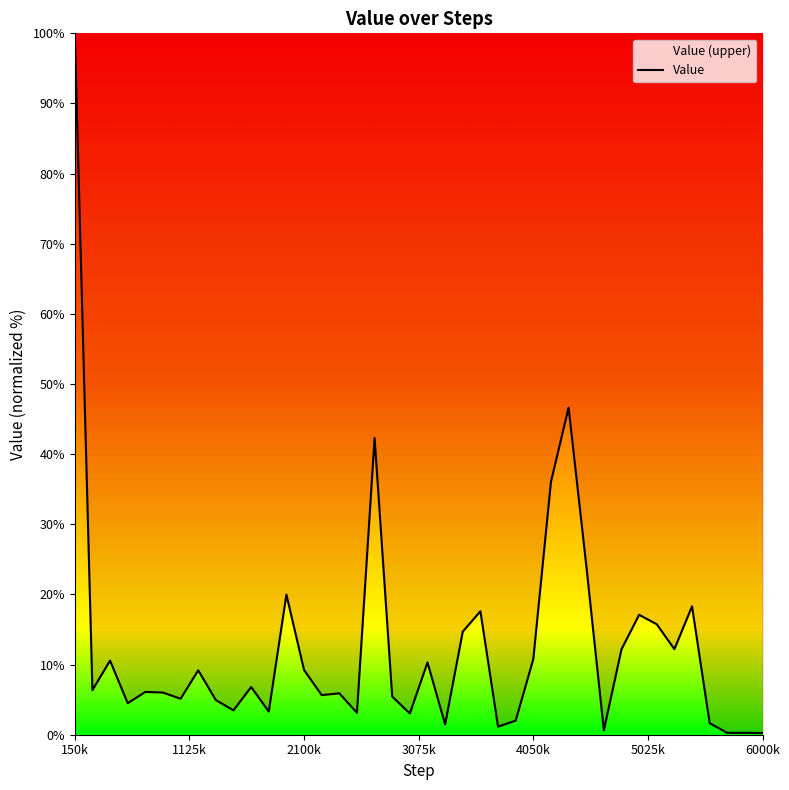

What is the minimum value shown in the chart?

0.2